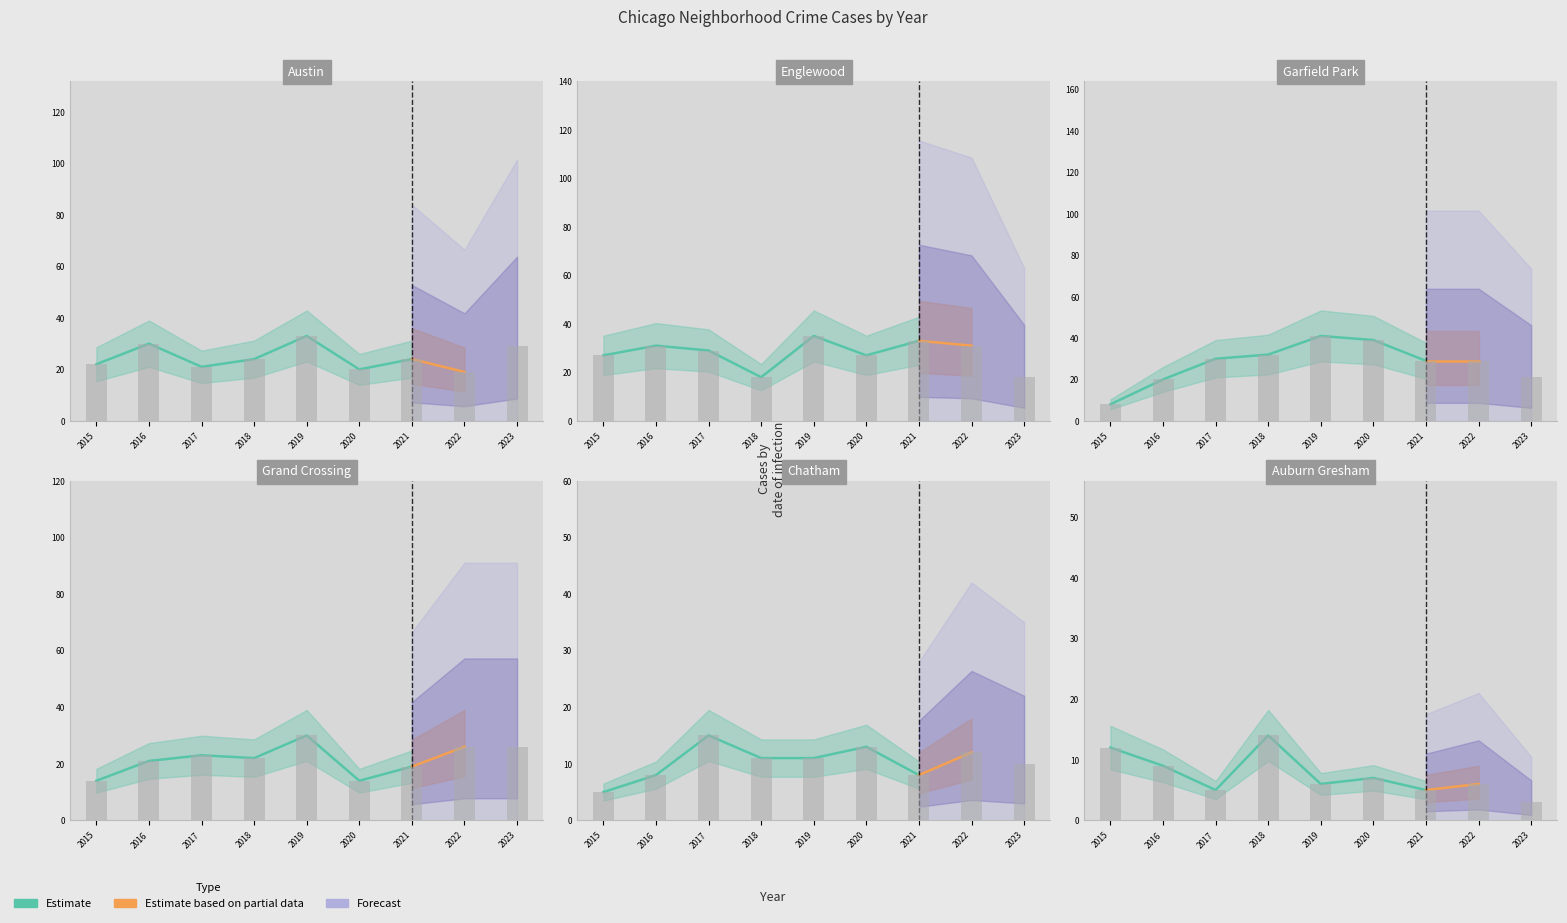

What is the sum of the Grand Crossing values at 2016 and 2019?

51